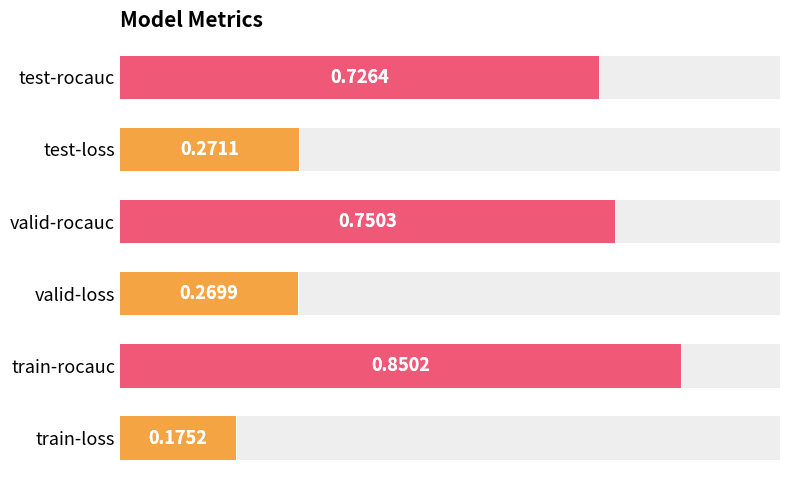

What is the difference between the second highest and second lowest values?

0.5